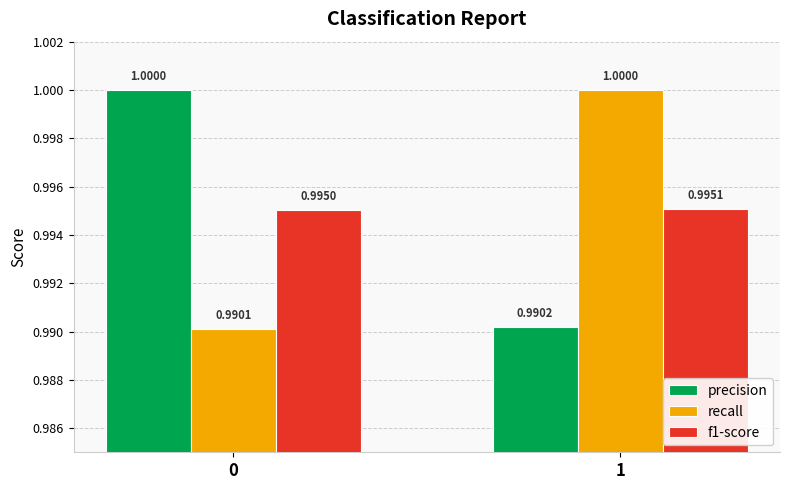

At which label does f1-score reach its peak?

1